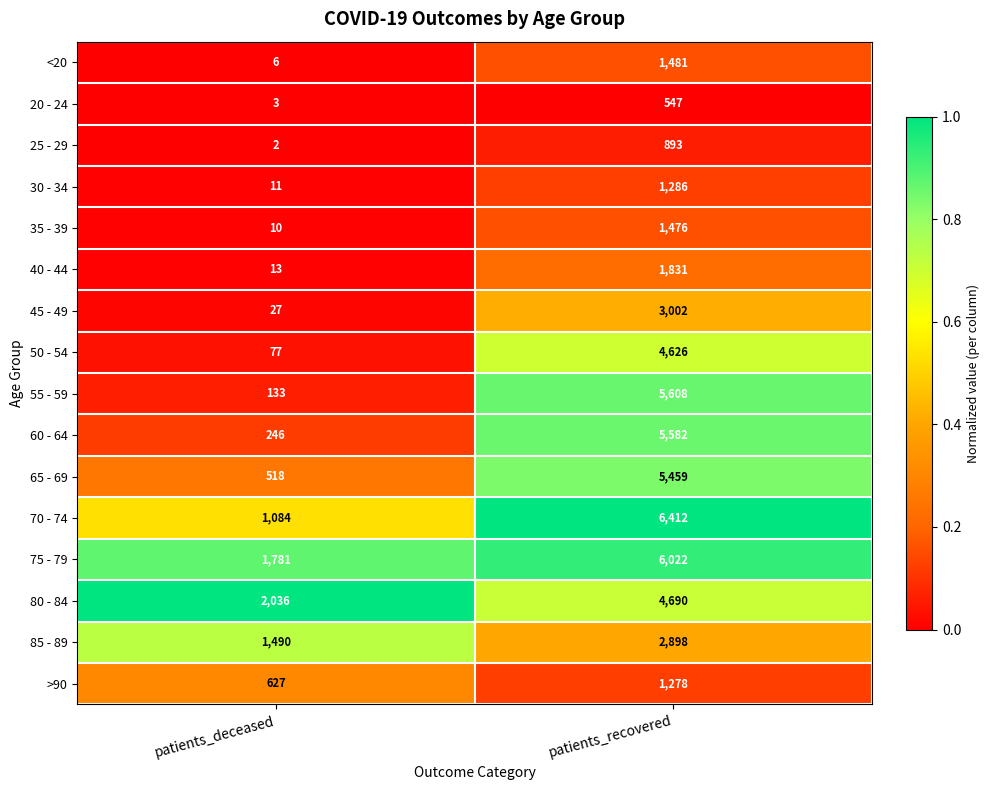

Which series has the largest total across all categories?

75 - 79